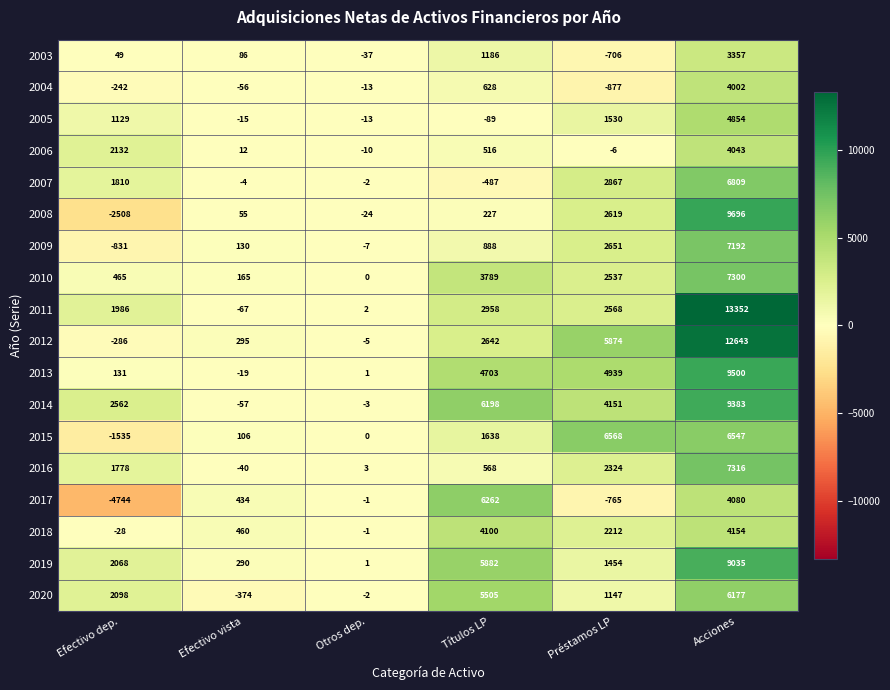

What is the minimum value shown in the chart?

-4744